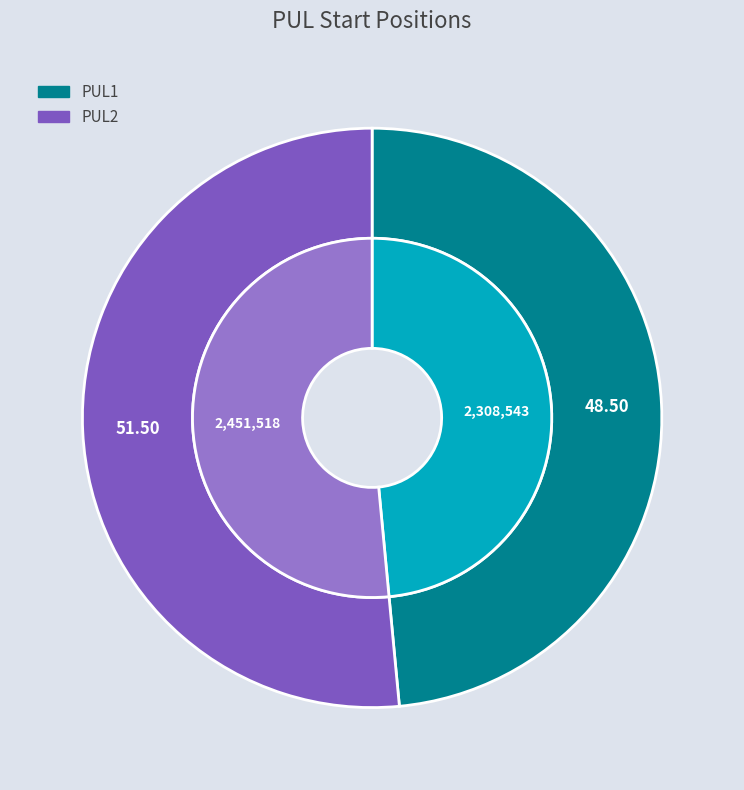

To the nearest percent, what is the average slice percentage?

50%